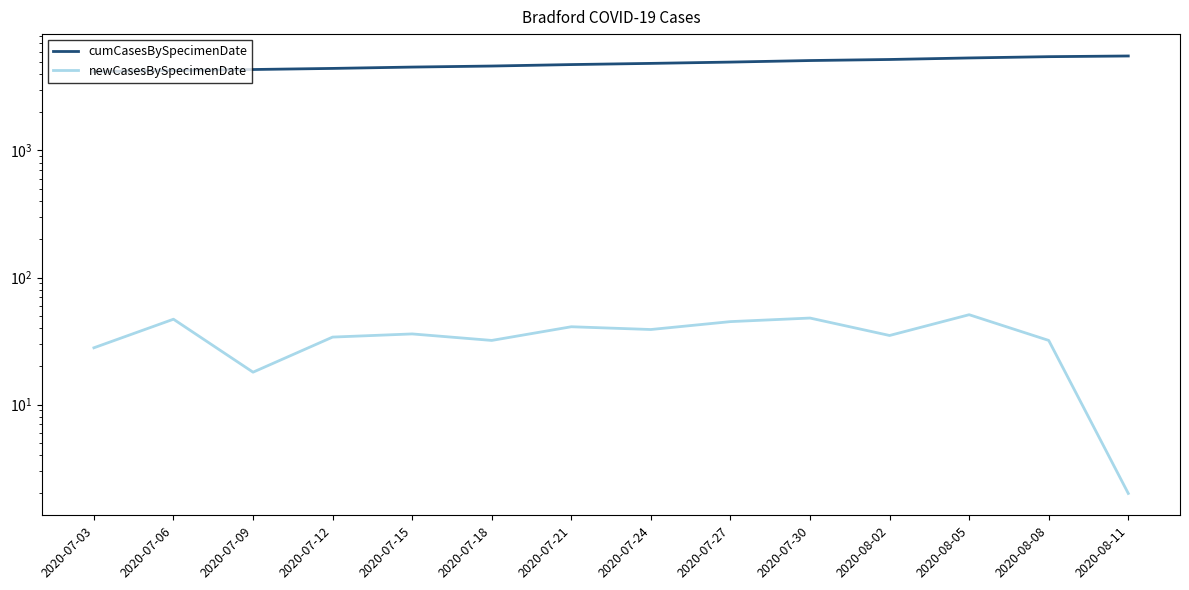

What is the greatest value displayed?

5543